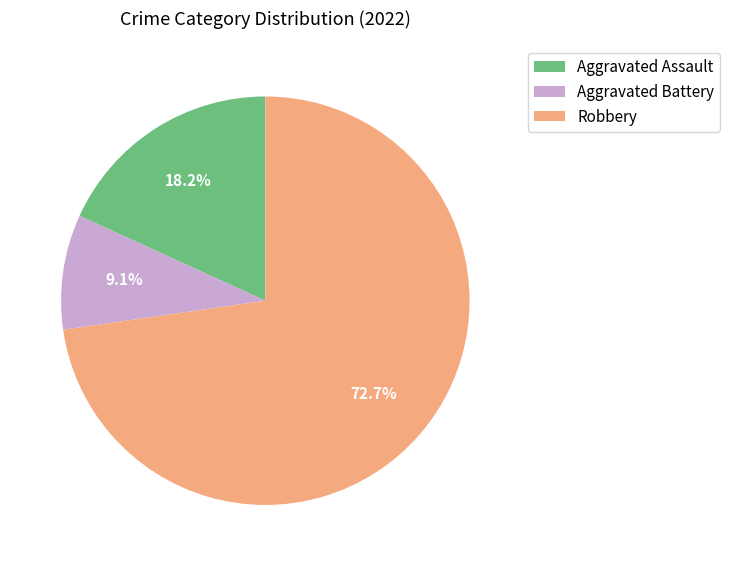

To the nearest percent, what percentage of the pie is Aggravated Assault?

18%